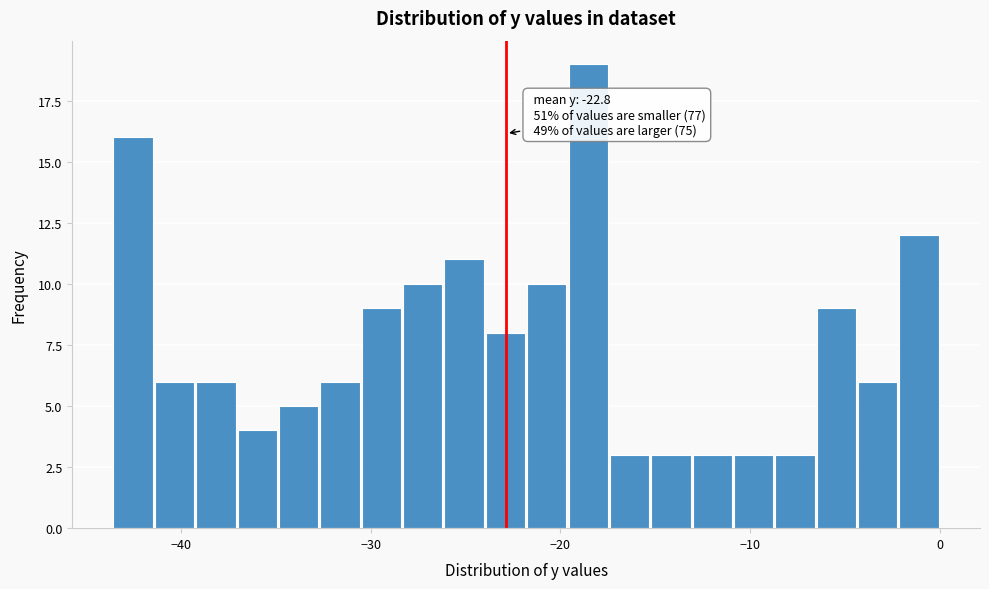

Around what value on the x-axis is the tallest bar? Give the approximate position of its centre, as read against the axis.

-19